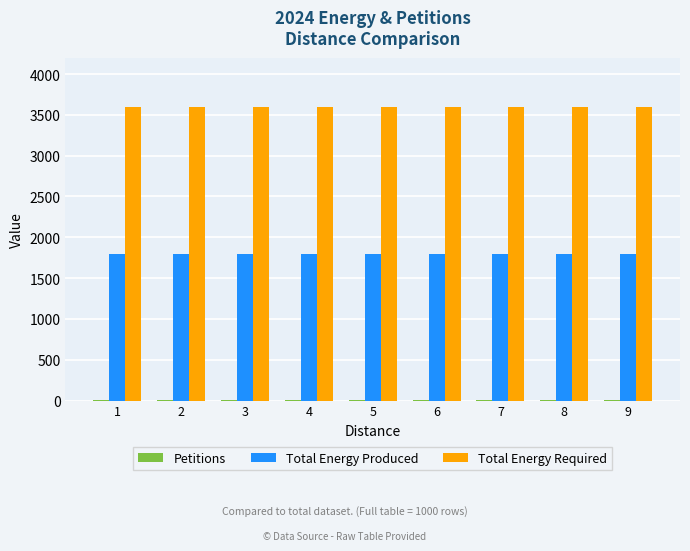

What is the sum of all Total Energy Produced values?

16128